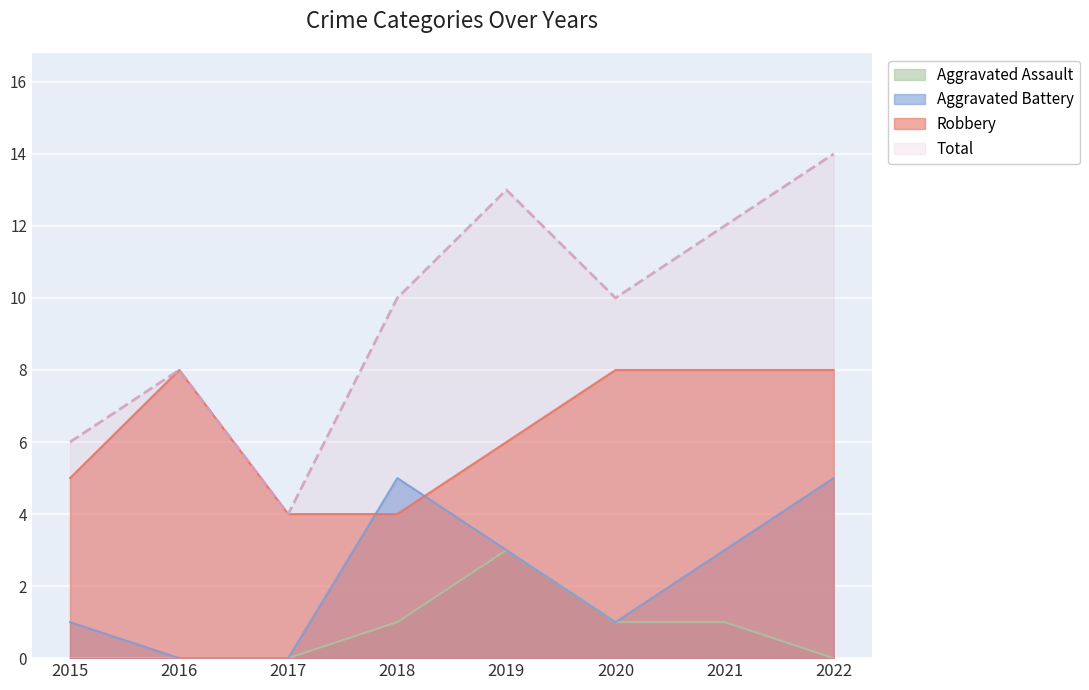

What is the difference between the Total values at 2015 and 2016?

2